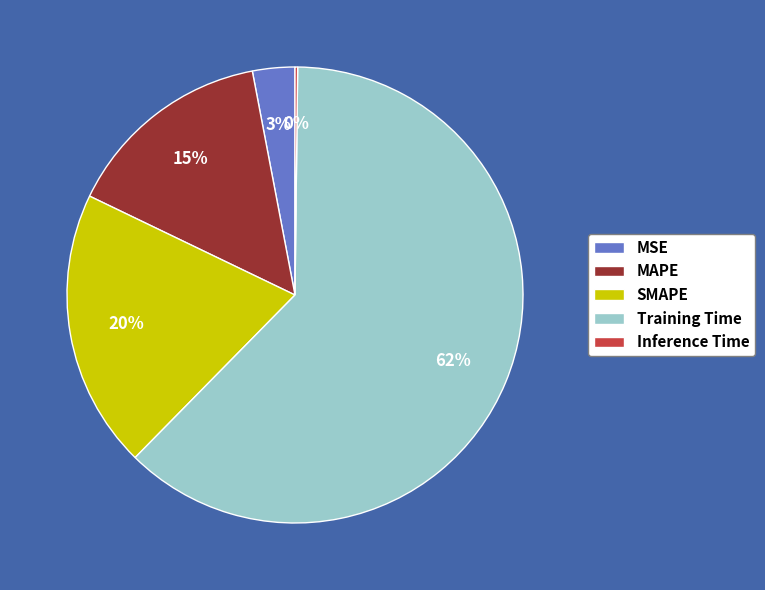

Which slice represents more than half of the pie?

Training Time